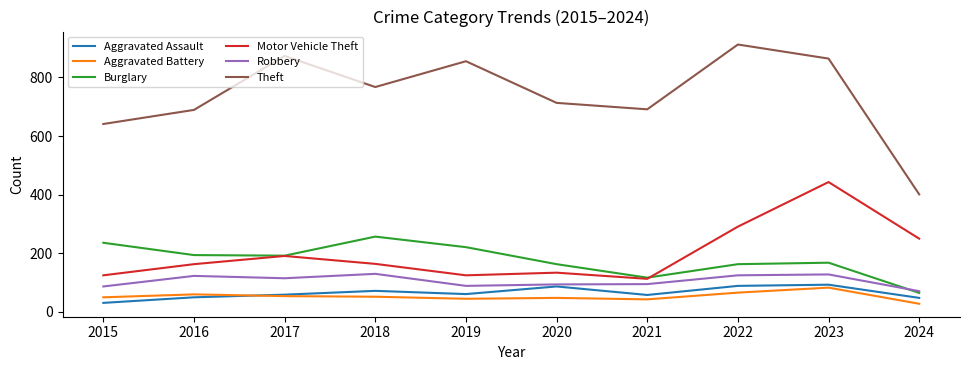

True or false: Aggravated Assault has a value of 72 at 2018.

True